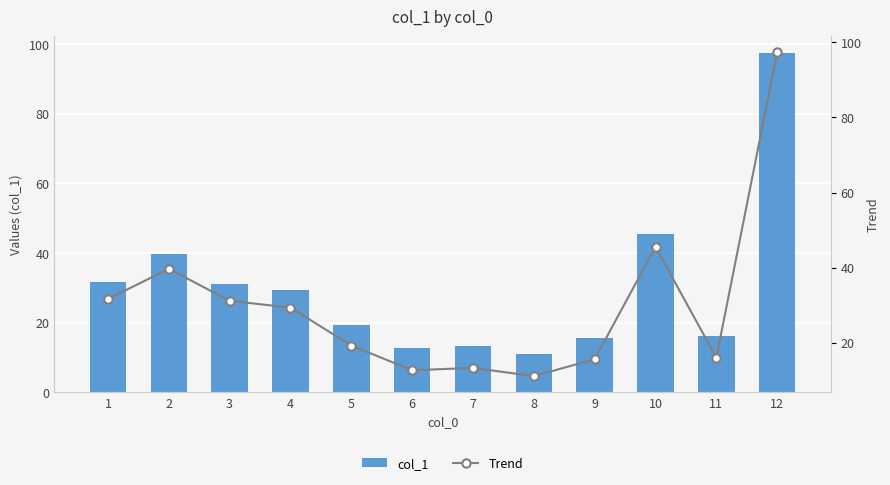

What is the smallest value displayed?

11.1